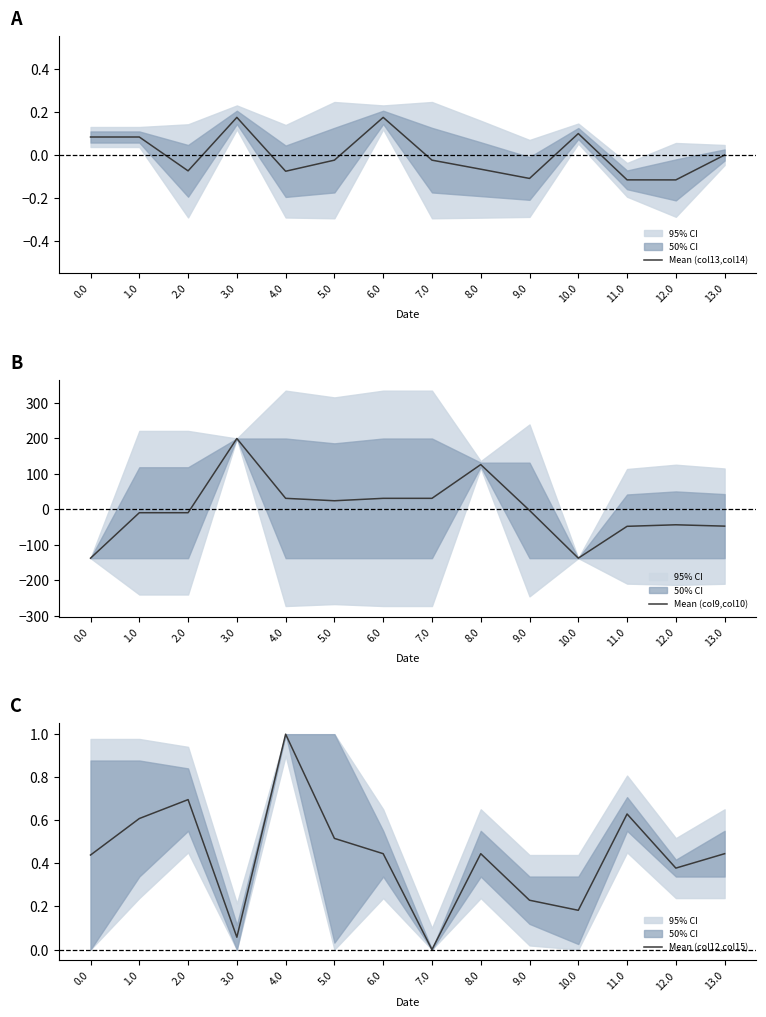

The Mean (col12,col15) series shows 0.7 at 2.0. True or false?

True